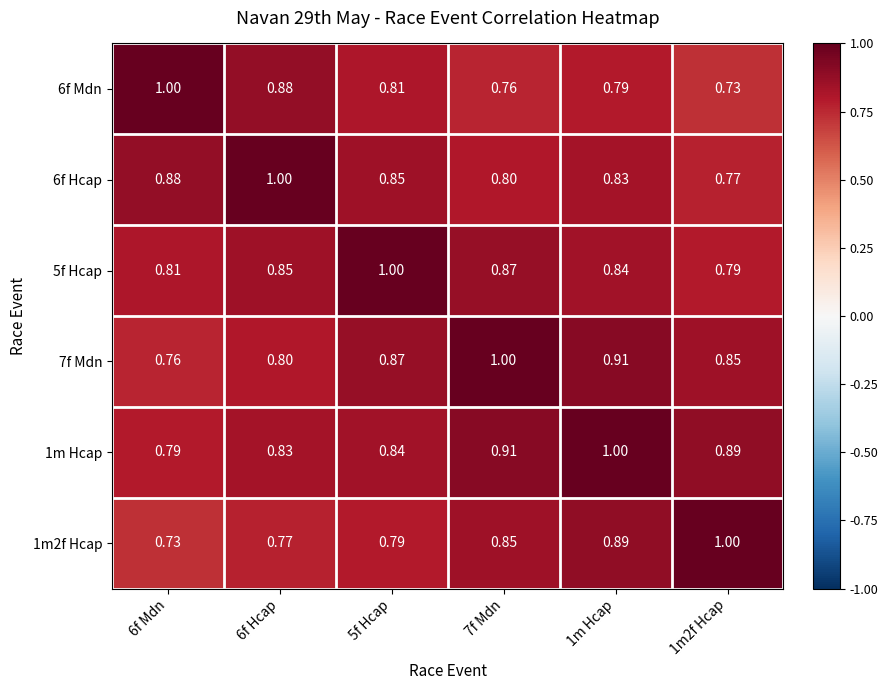

Is the value of 1m2f Hcap at 1m2f Hcap greater than the value of 1m Hcap at 7f Mdn?

Yes